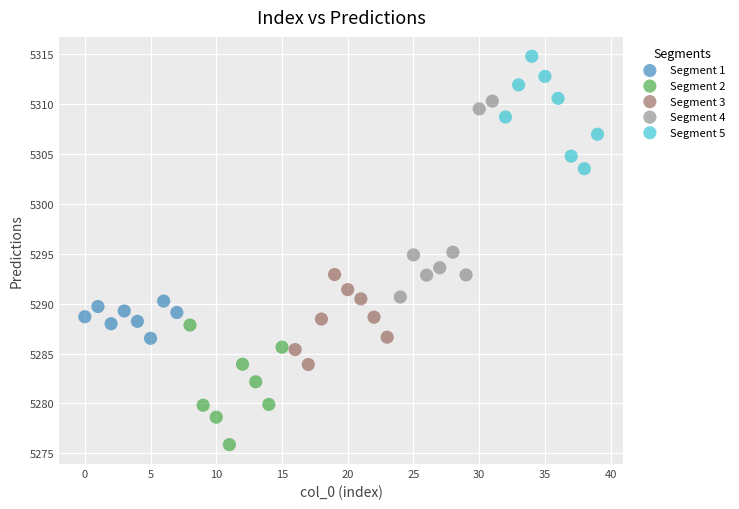

Which series reaches the minimum Y coordinate?

Segment 2